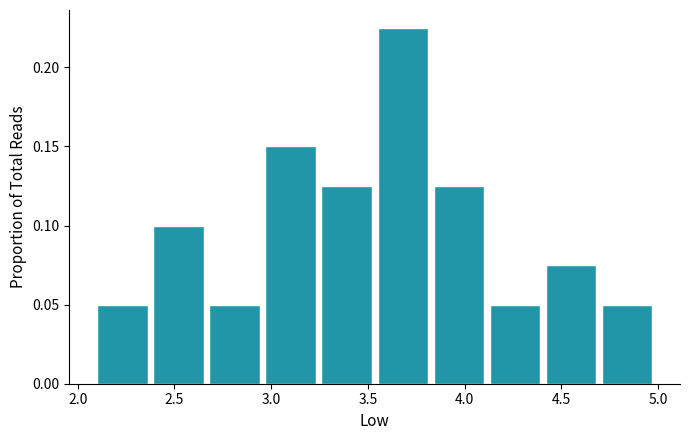

Over which range of the x-axis is the bar tallest?

3.55 to 3.84